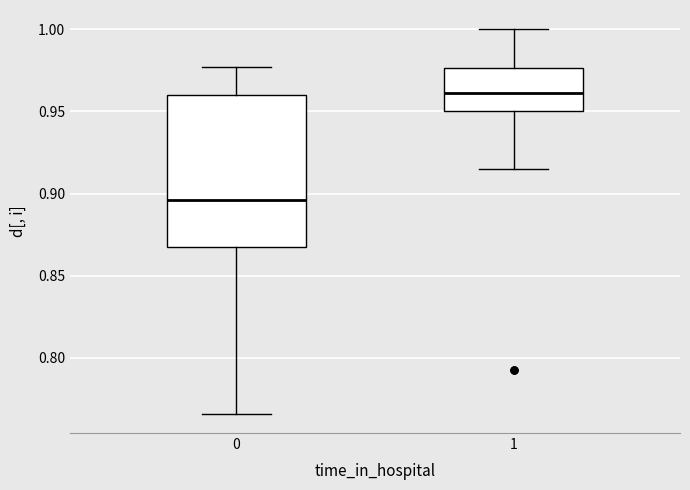

Which box is the tallest, from its lower edge to its upper edge?

0